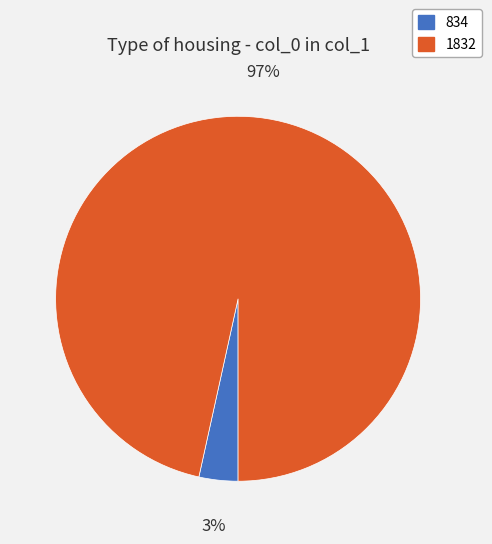

Is it true that 834 is 3% of the pie?

True